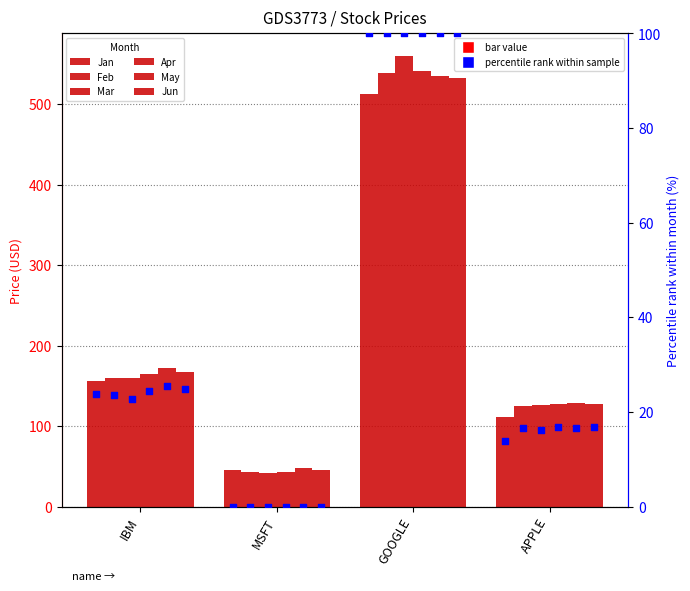

Is the value of Feb at MSFT greater than the value of Mar at APPLE?

No